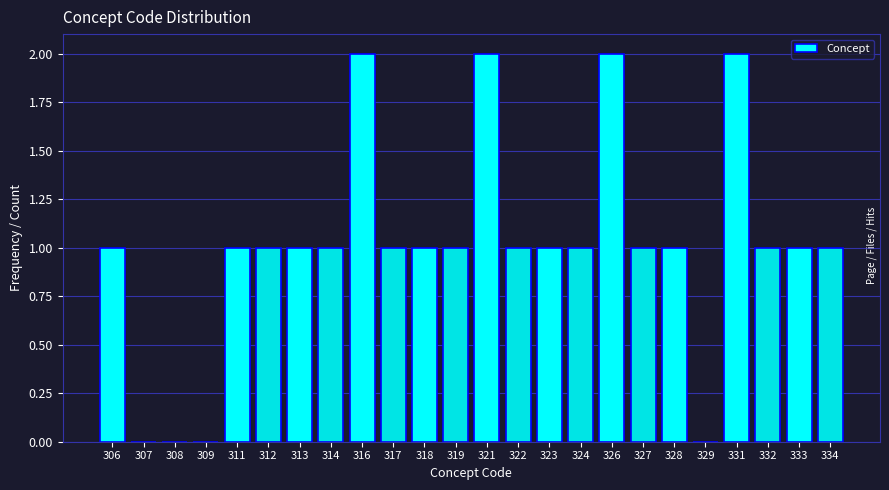

Reading left to right, what are all the values shown in this chart?

306=1	307=0	308=0	309=0	311=1	312=1	313=1	314=1	316=2	317=1	318=1	319=1	321=2	322=1	323=1	324=1	326=2	327=1	328=1	329=0	331=2	332=1	333=1	334=1